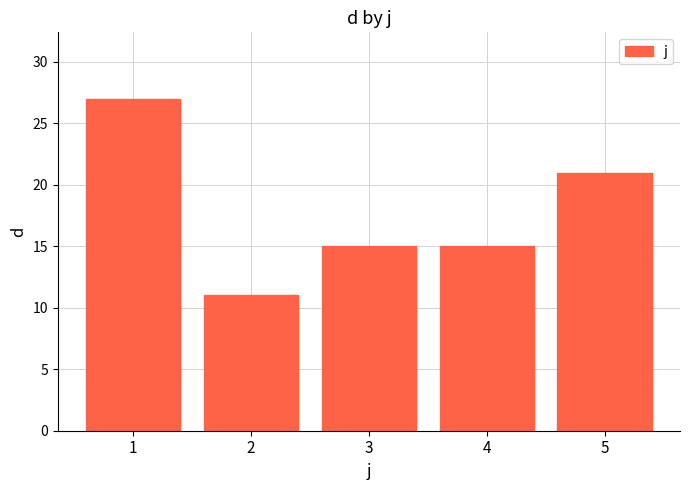

Is it true that the value at 2 is 11?

True